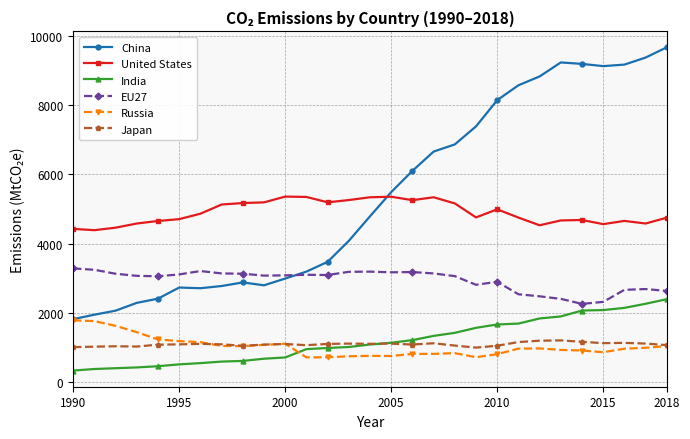

True or false: United States and EU27 intersect in this chart.

False